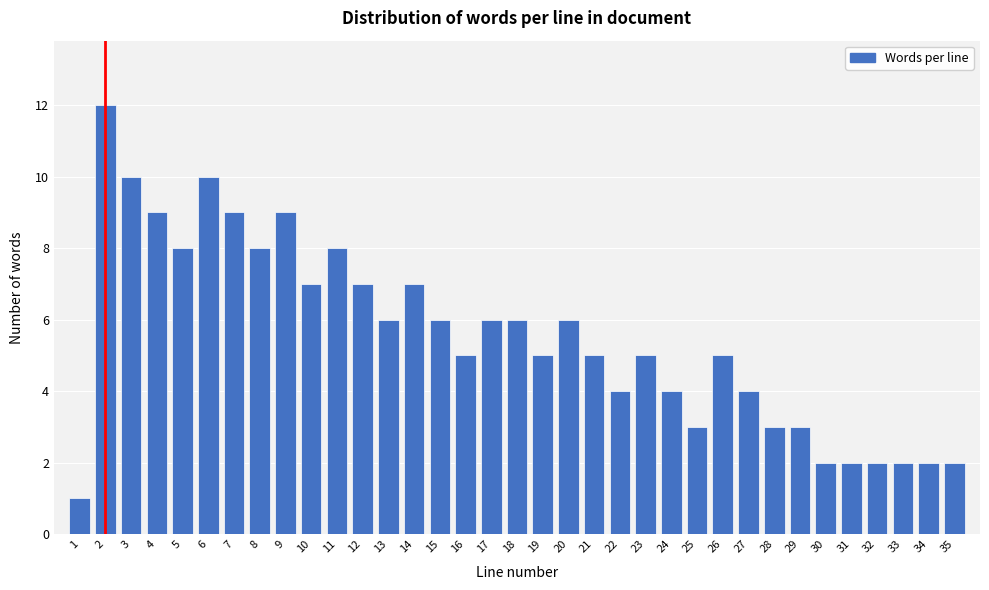

Is it true that the value at 6 is 6?

False